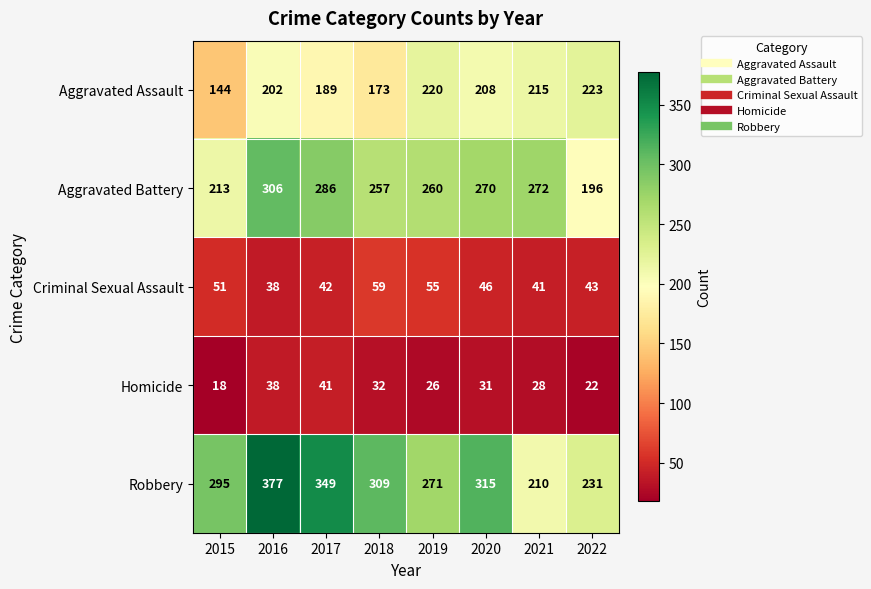

Which category has the highest value across all series?

2016